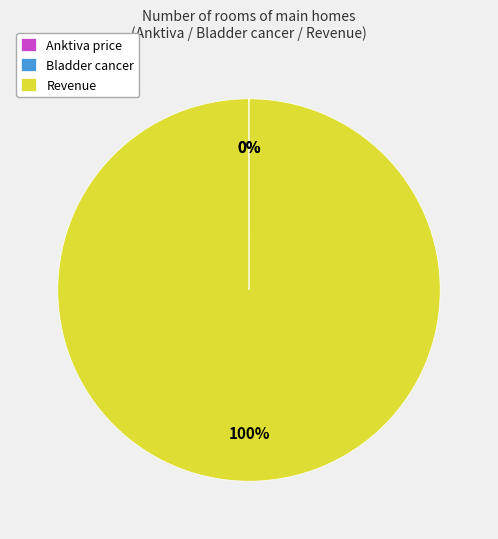

Does Revenue account for over 50% of the chart?

Yes